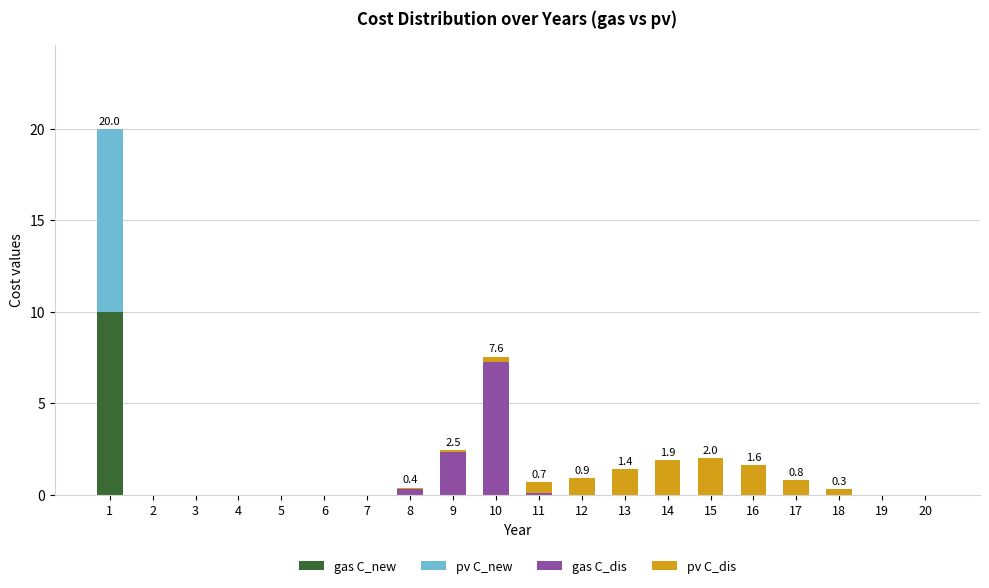

True or false: gas C_new has a value of 0.0 at 4.

True